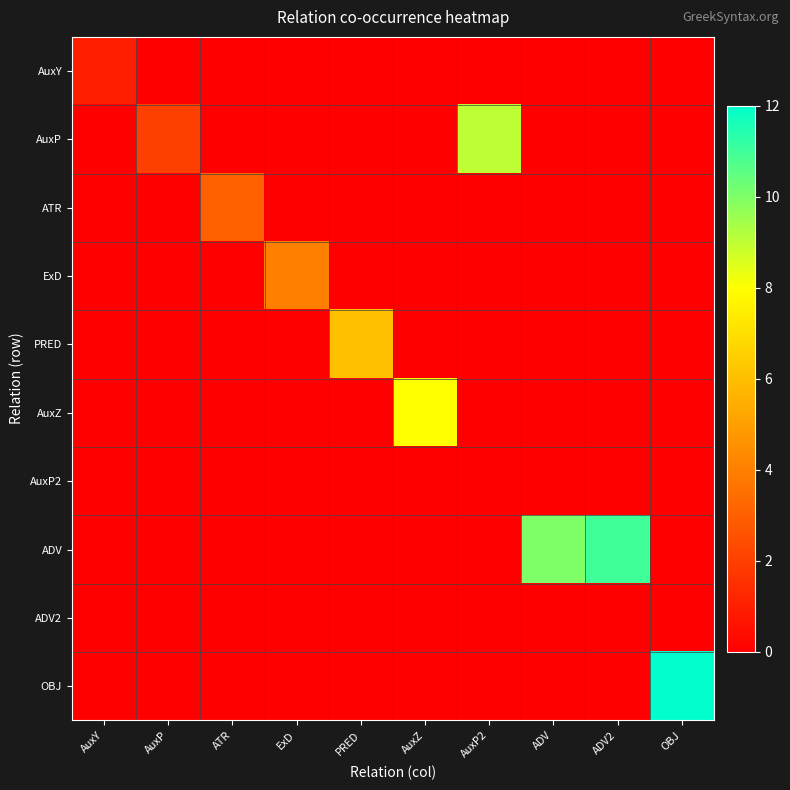

Which series has the widest spread of values?

OBJ